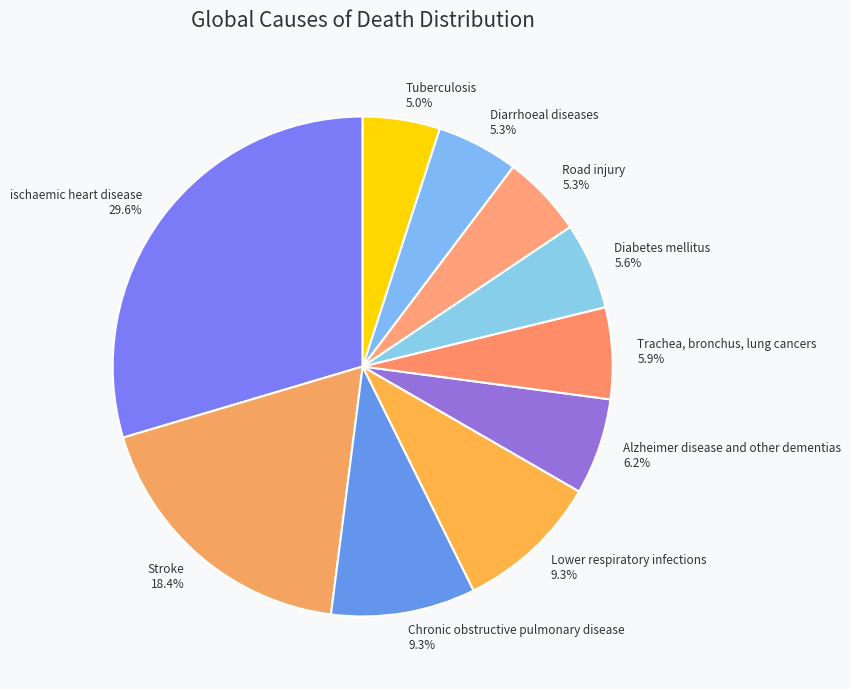

What percentage do Trachea, bronchus, lung cancers and Diabetes mellitus together represent?

11.5%